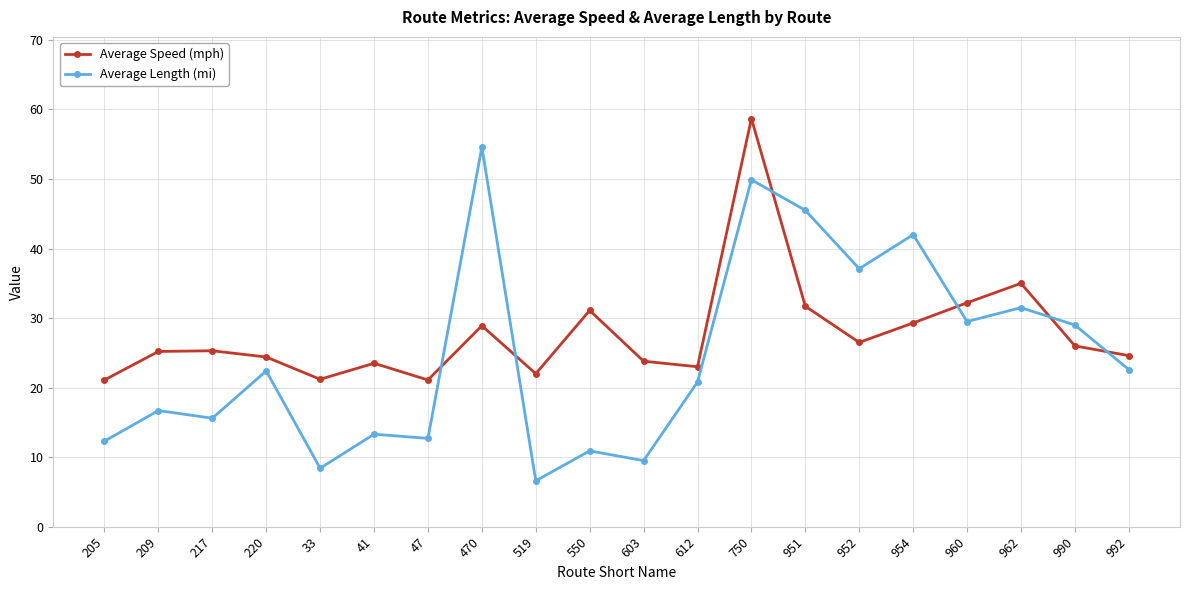

Count the number of categories in the chart.

20